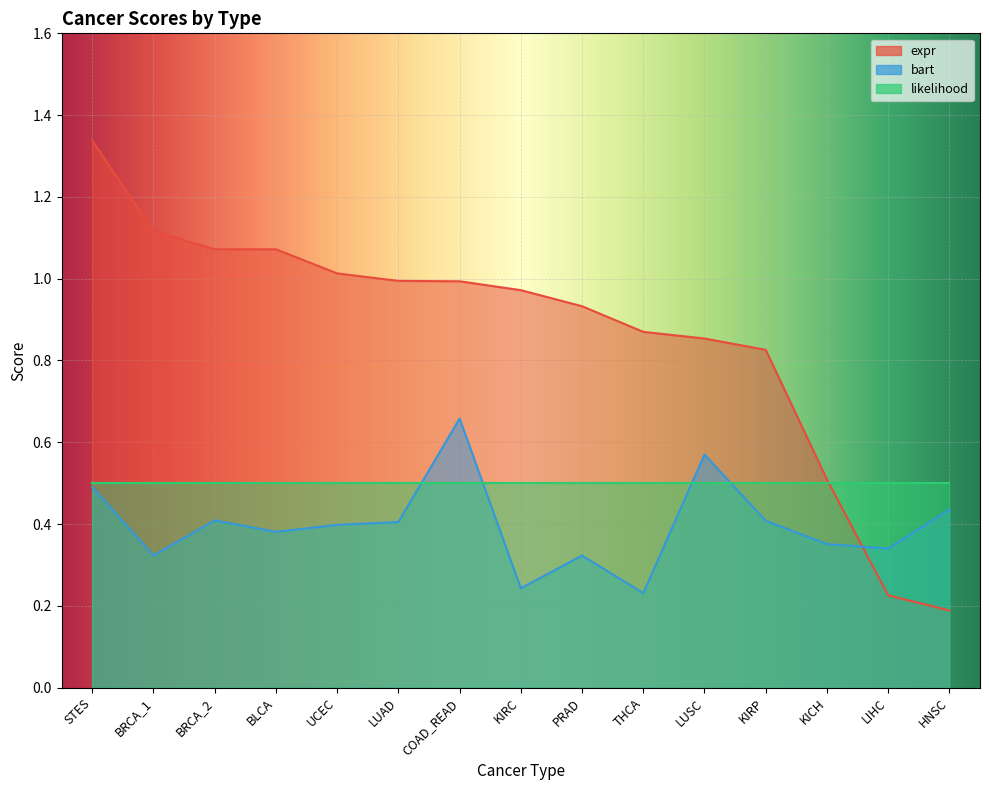

What is the sum of all expr values?

13.0